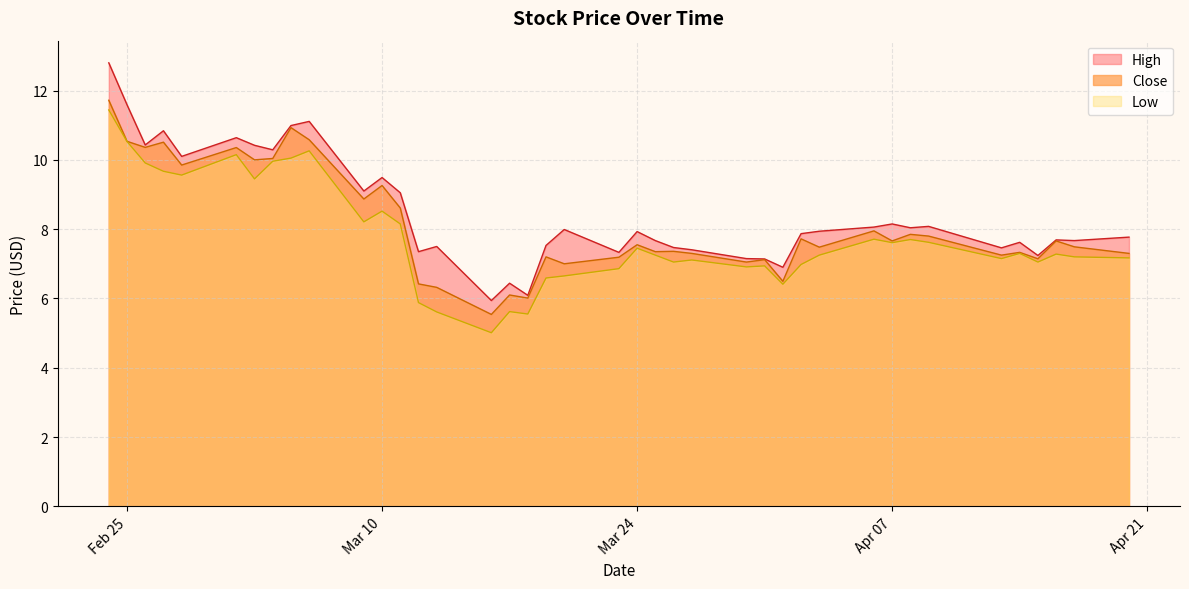

What is the smallest value displayed?

5.0